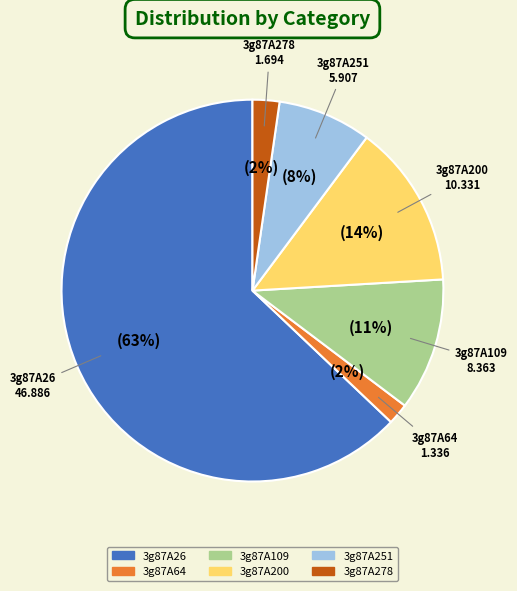

Is it true that 3g87A26 is 49% of the pie?

False